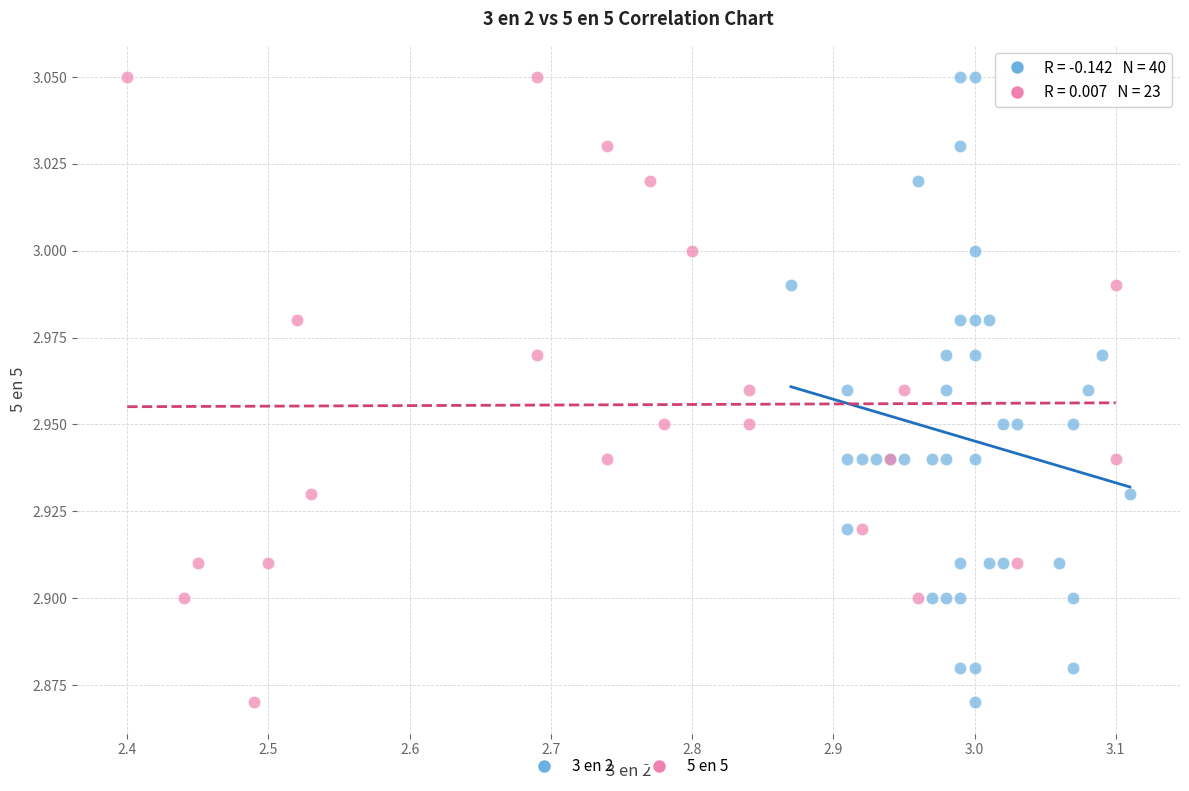

What are all the series names shown in the legend?

3 en 2, 5 en 5